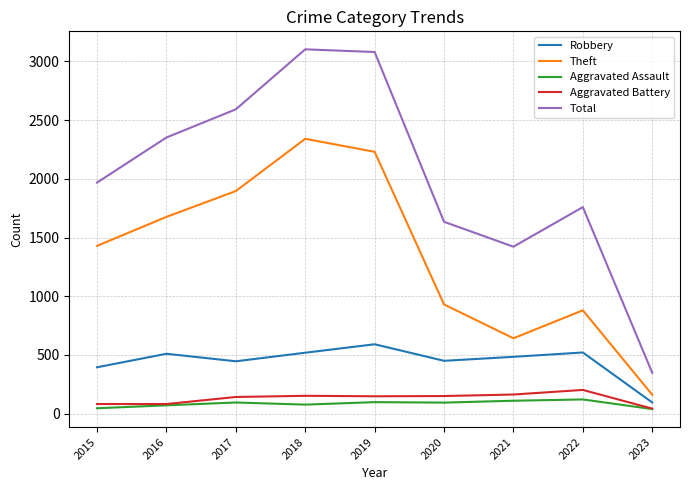

What are all the series names shown in the legend?

Robbery, Theft, Aggravated Assault, Aggravated Battery, Total